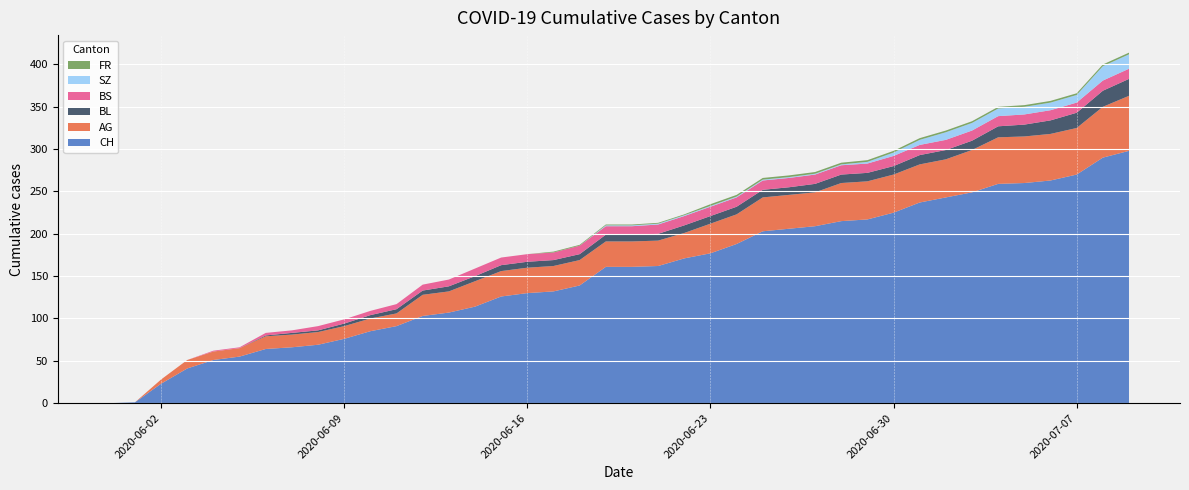

Reading left to right, extract all data points from this chart.

CH: 0	1	23	41	51	55	64	66	69	76	85	91	103	107	114	126	130	132	139	161	161	162	171	177	188	203	206	209	215	217	225	237	243	249	259	260	263	270	290	298
AG: 0	0	5	10	10	10	15	15	15	15	15	15	25	25	30	30	30	30	30	30	30	30	30	35	35	40	40	40	45	45	45	45	45	50	55	55	55	55	60	65
BL: 0	0	0	0	0	0	1	2	2	3	4	5	5	6	6	7	7	7	7	8	8	8	9	9	9	9	9	10	10	10	10	11	11	11	13	14	16	18	19	20
BS: 0	0	0	0	1	1	3	3	5	5	5	6	7	8	9	9	9	9	10	10	10	11	11	11	11	11	11	11	11	11	12	12	12	12	12	12	12	12	12	12
SZ: 0	0	0	0	0	0	0	0	0	0	0	0	0	0	0	0	0	0	0	1	1	1	1	1	1	1	1	1	1	2	4	6	9	9	9	9	9	9	17	17
FR: 0	0	0	0	0	0	0	0	0	0	0	0	0	0	0	0	0	1	1	1	1	1	1	2	2	2	2	2	2	2	2	2	2	2	2	2	2	2	2	2